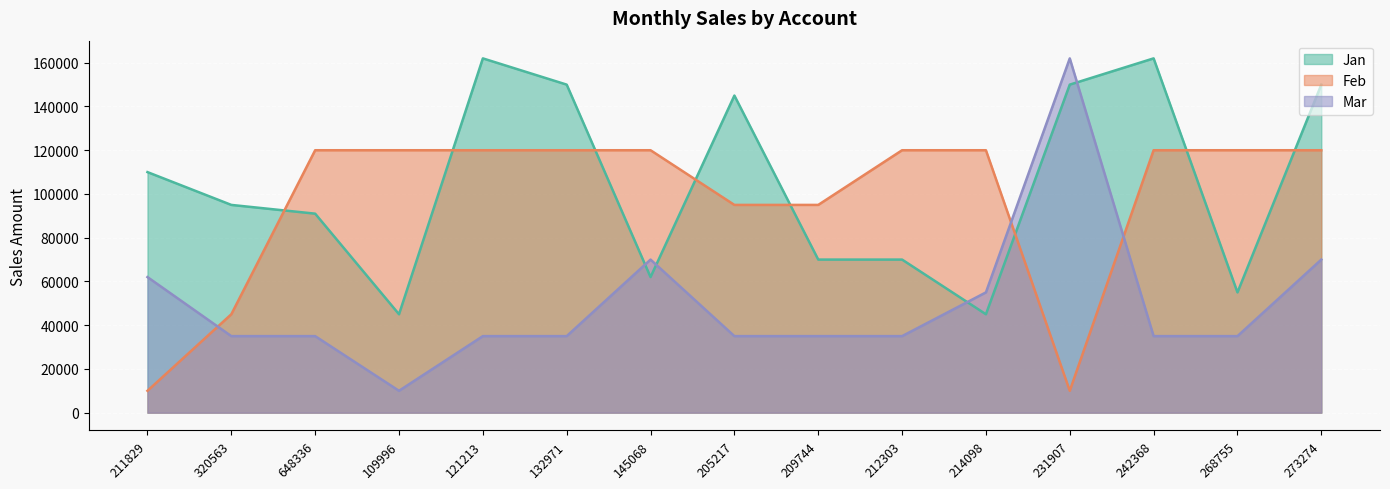

Count the number of data series in this chart.

3